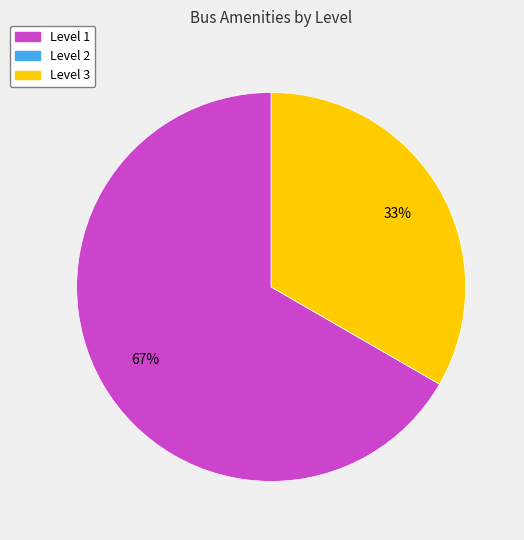

Is there any slice that represents more than half of the pie?

Yes